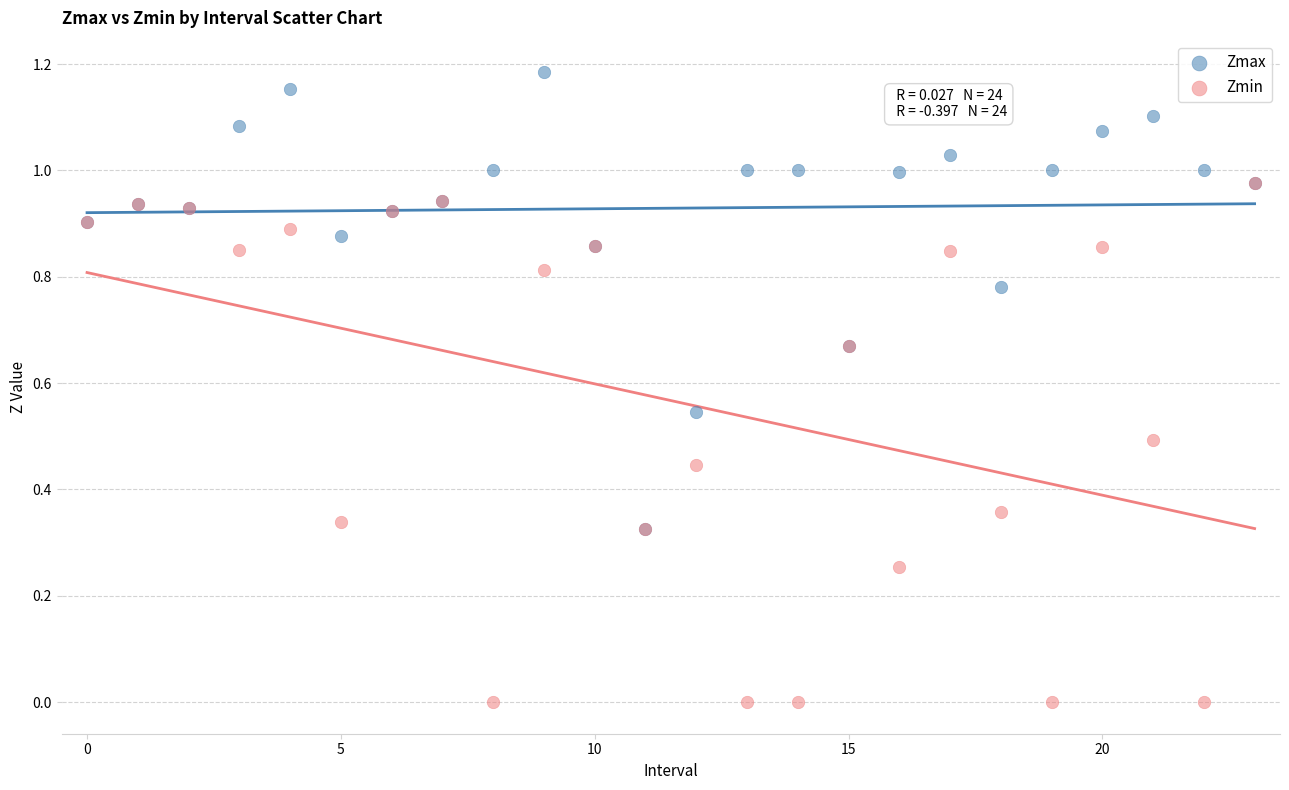

What are all the series names shown in the legend?

Zmax, Zmin